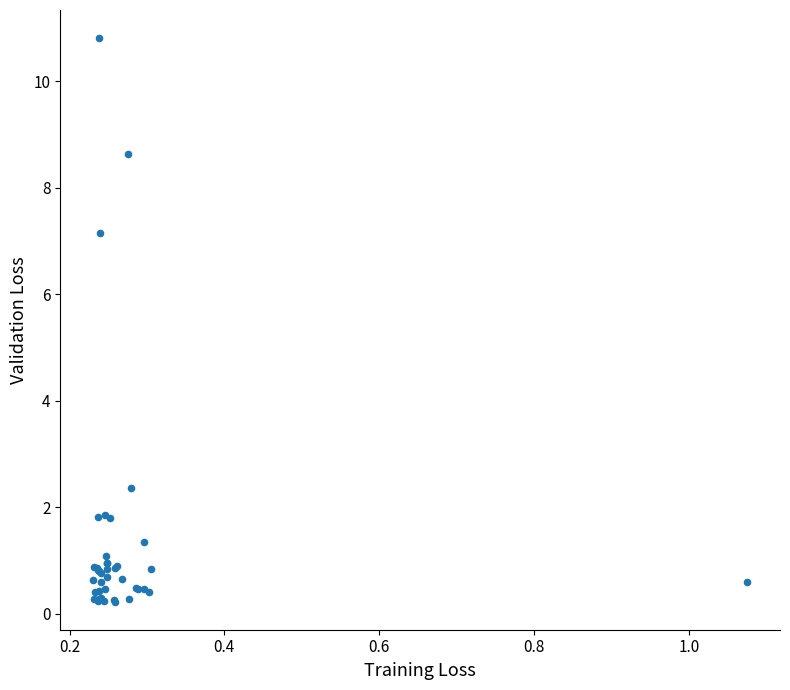

What Y value in the scatter plot is closest to 5?

7.2